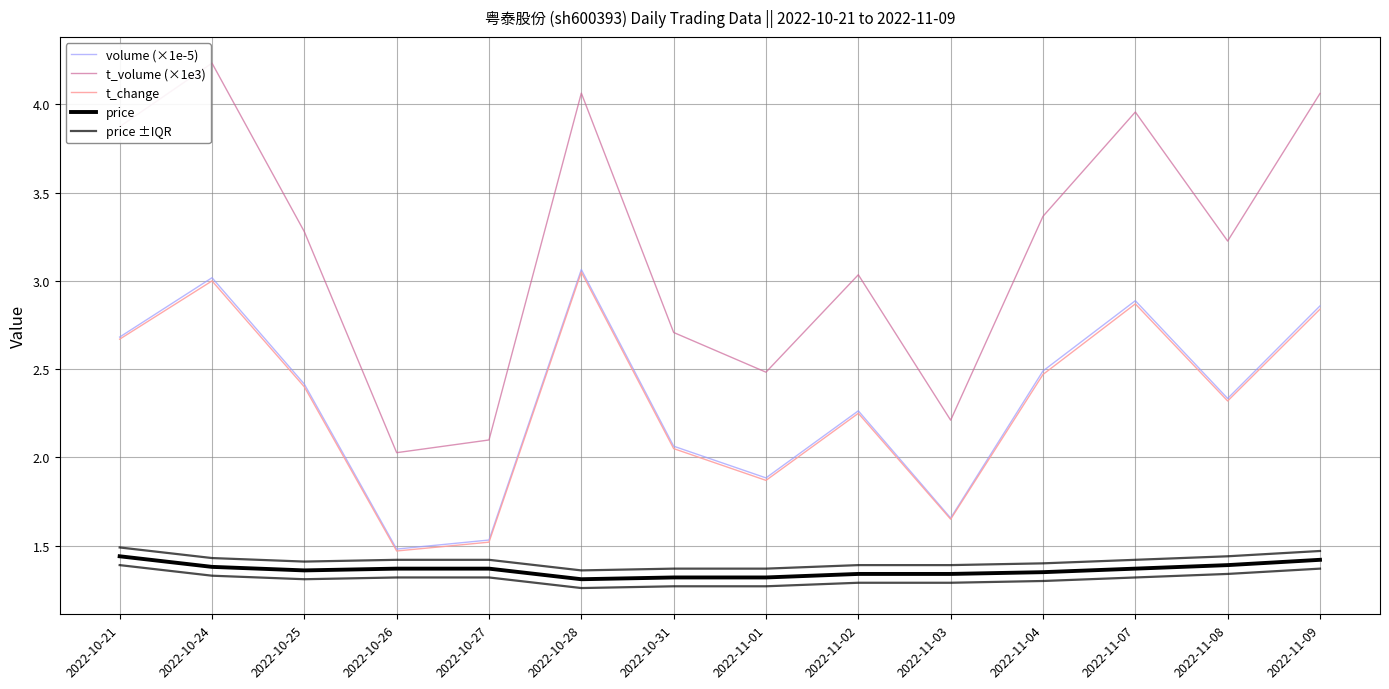

Read the t_change value at 2022-11-09.

2.8